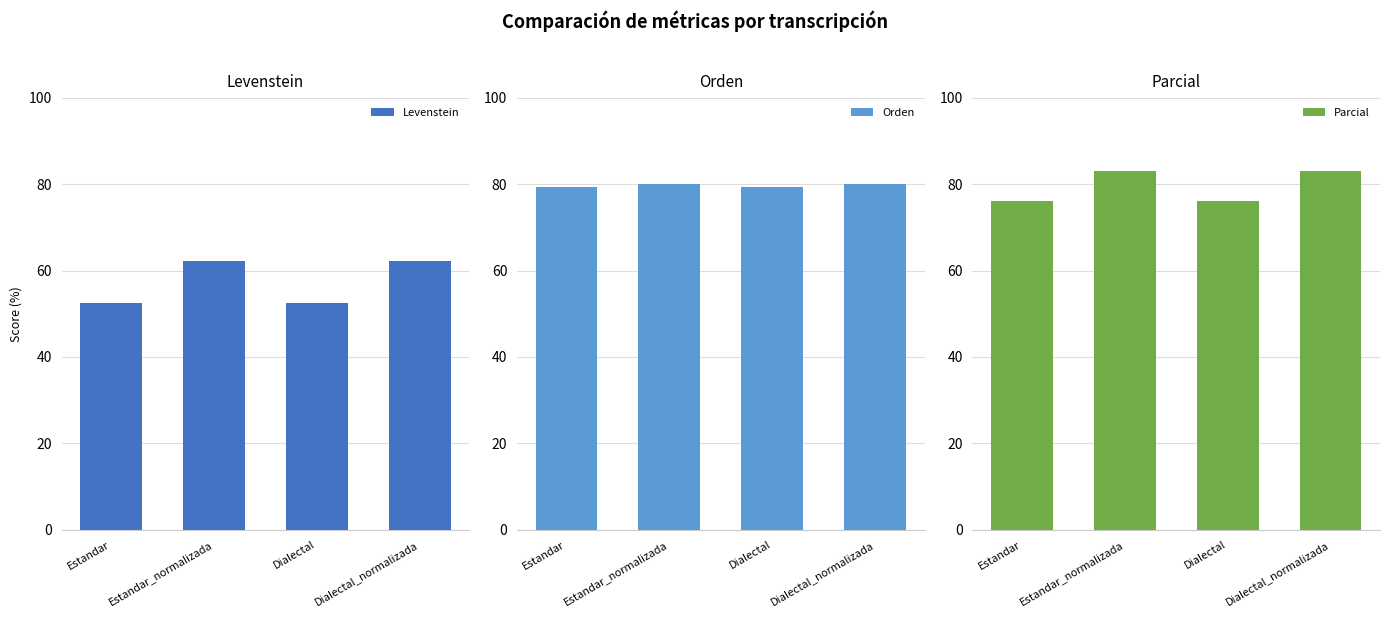

Reading left to right, transcribe all the data shown in this chart.

Levenstein: 52.6	62.1	52.6	62.1
Orden: 79.3	80.0	79.3	80.0
Parcial: 76.0	83.0	76.0	83.0